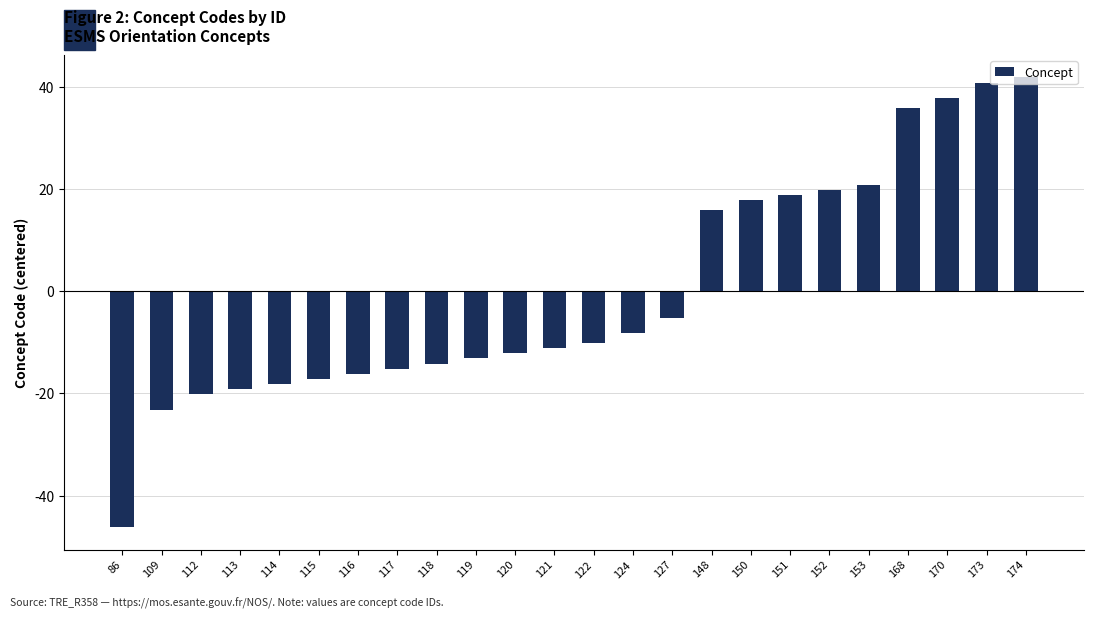

Reading left to right, extract all data points from this chart.

86=-46.2	109=-23.2	112=-20.2	113=-19.2	114=-18.2	115=-17.2	116=-16.2	117=-15.2	118=-14.2	119=-13.2	120=-12.2	121=-11.2	122=-10.2	124=-8.2	127=-5.2	148=15.8	150=17.8	151=18.8	152=19.8	153=20.8	168=35.8	170=37.8	173=40.8	174=41.8